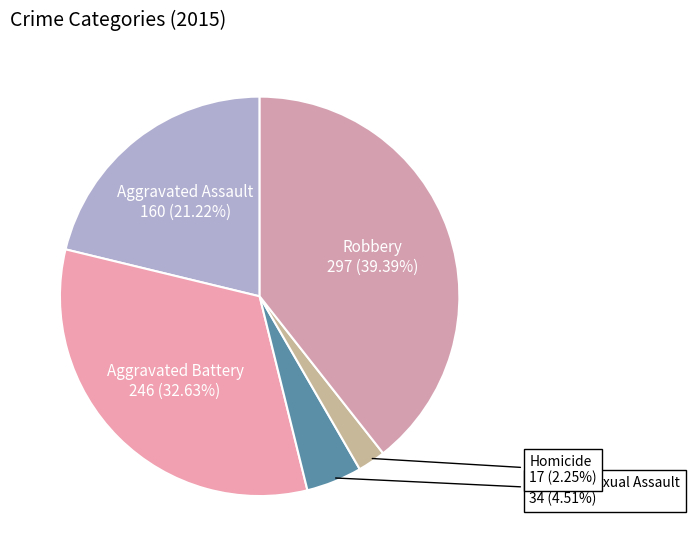

What is the smallest slice in the pie chart?

Homicide